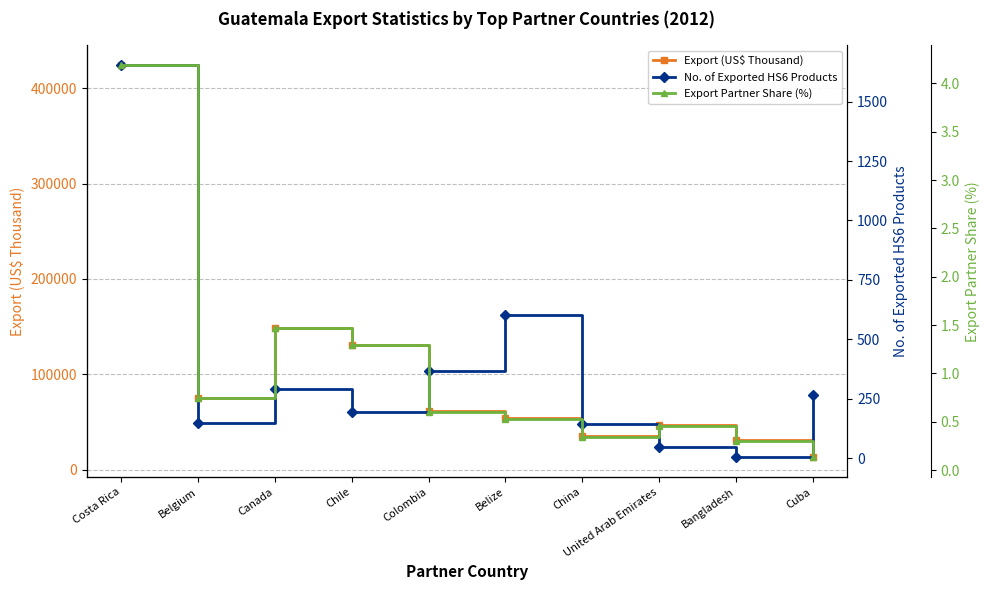

The value of No. of Exported HS6 Products at Colombia is 365.0. True or false?

True